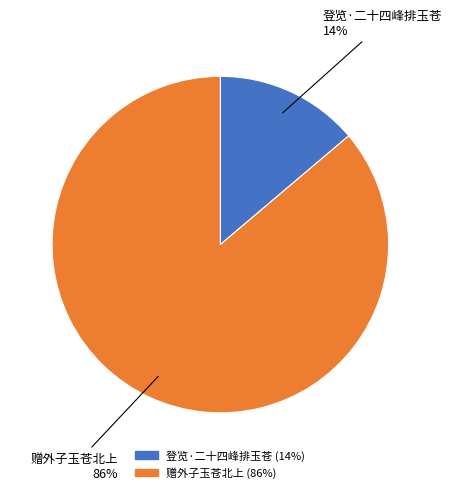

How many slices are in this pie chart?

2